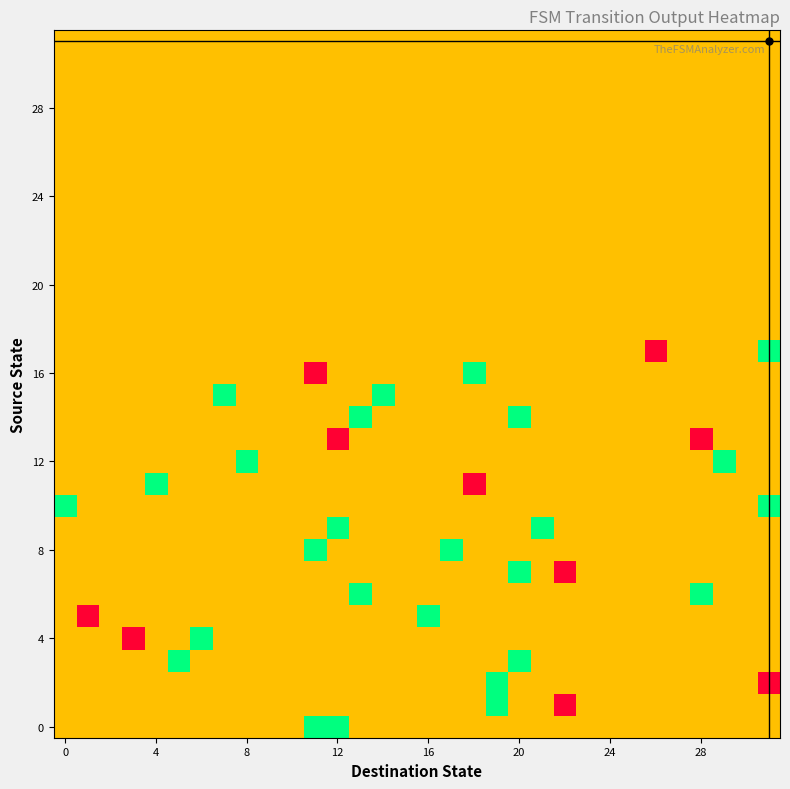

At how many categories does at least one series exceed 0?

32